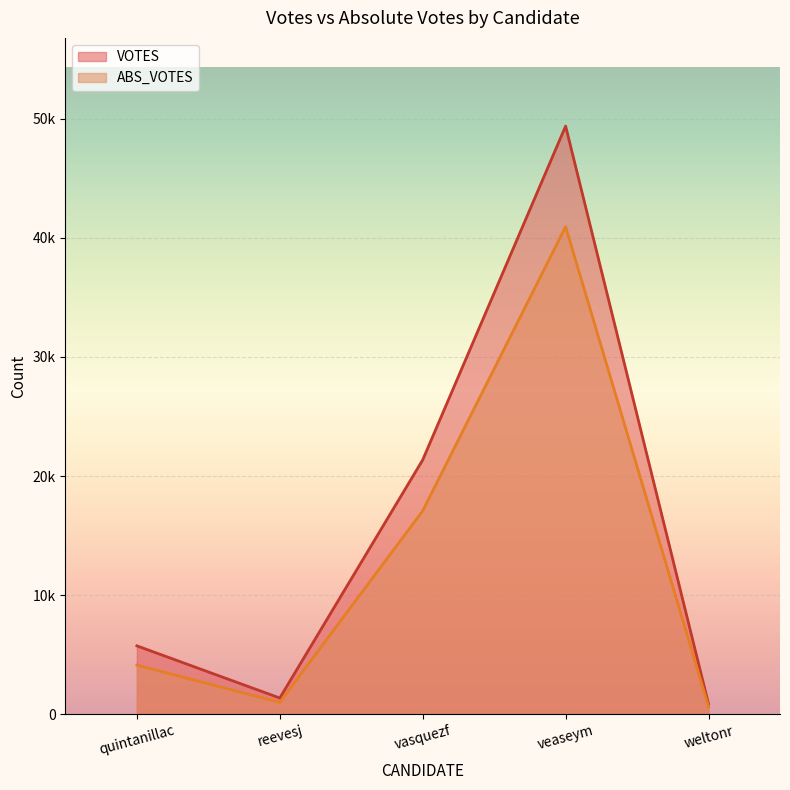

What is the difference between the highest and lowest values at veaseym?

8451